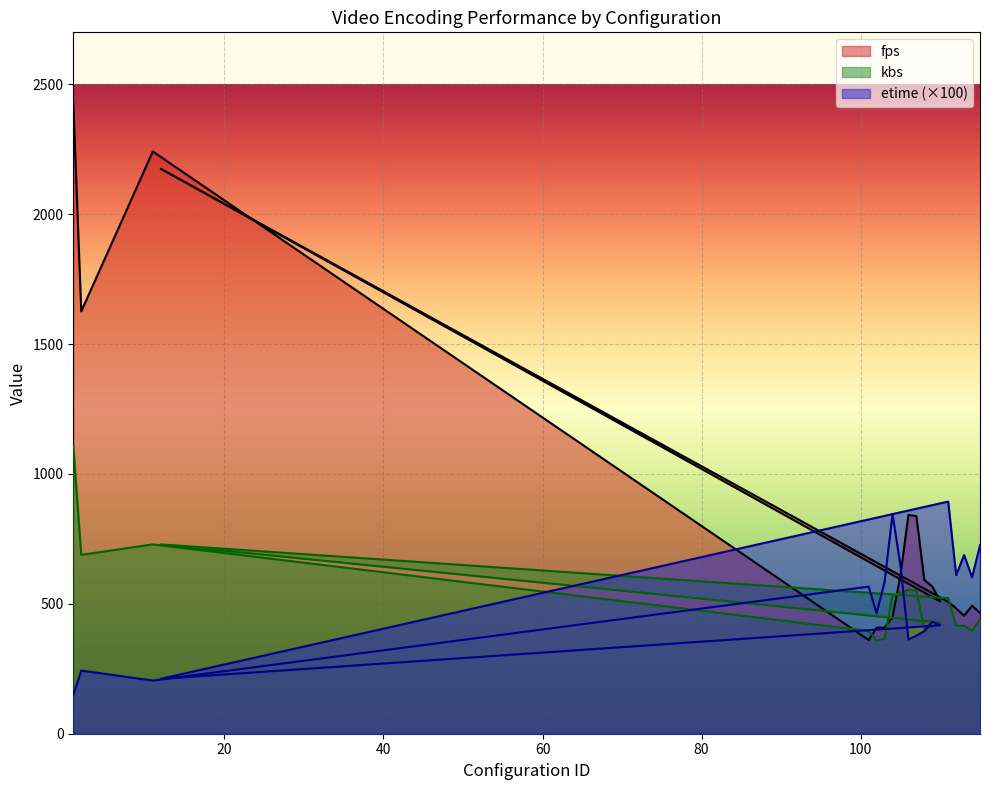

What is the greatest value displayed?

2433.1